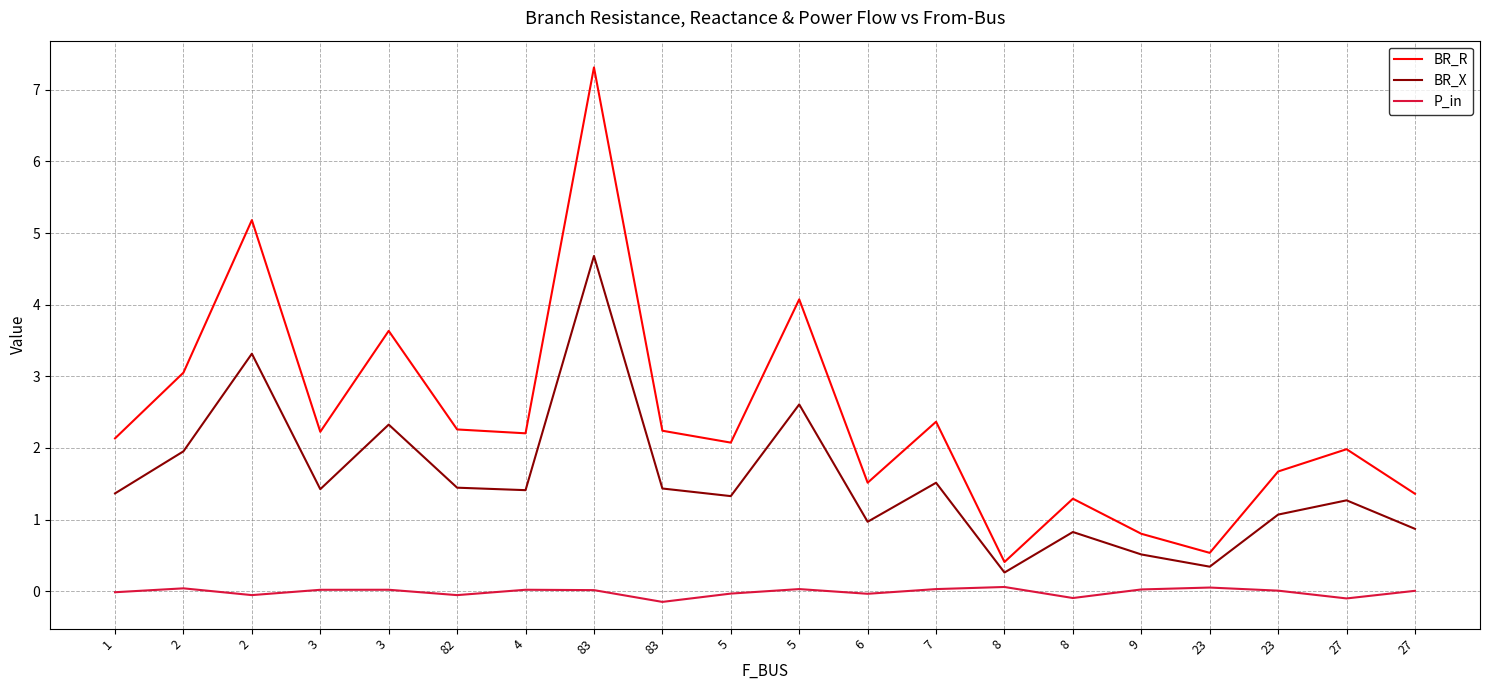

What is the total value across all series at 5?

3.4